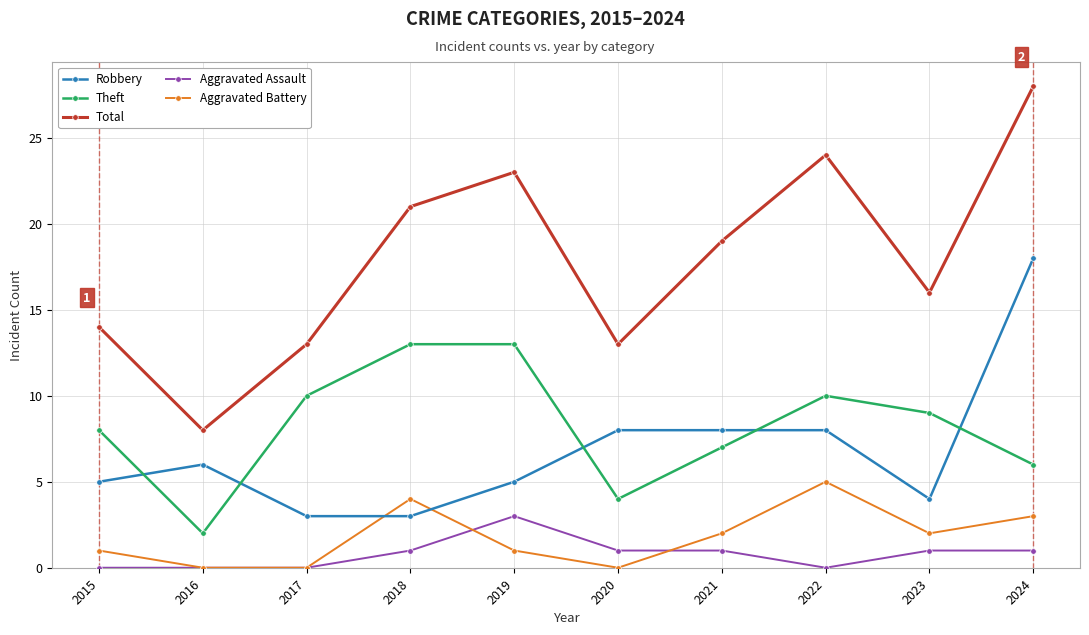

How many interior local valleys does the Total series have?

3